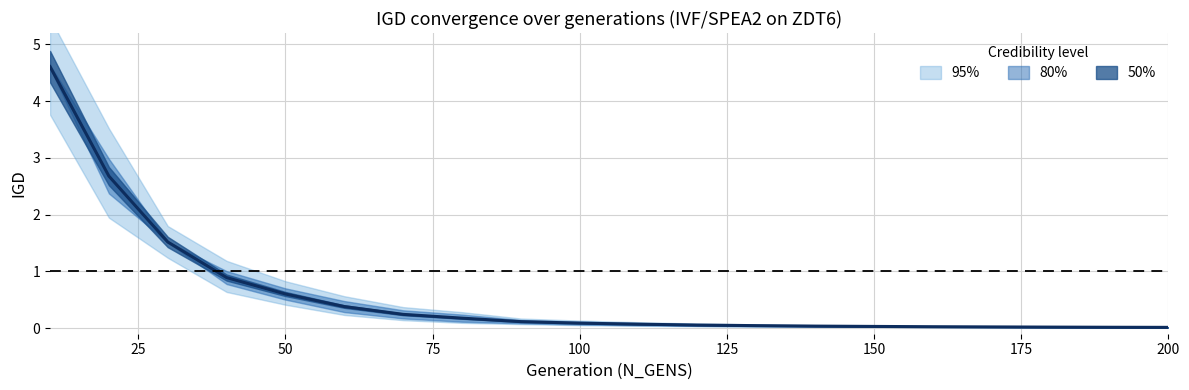

True or false: there are more than 1 points higher than both neighbors.

False